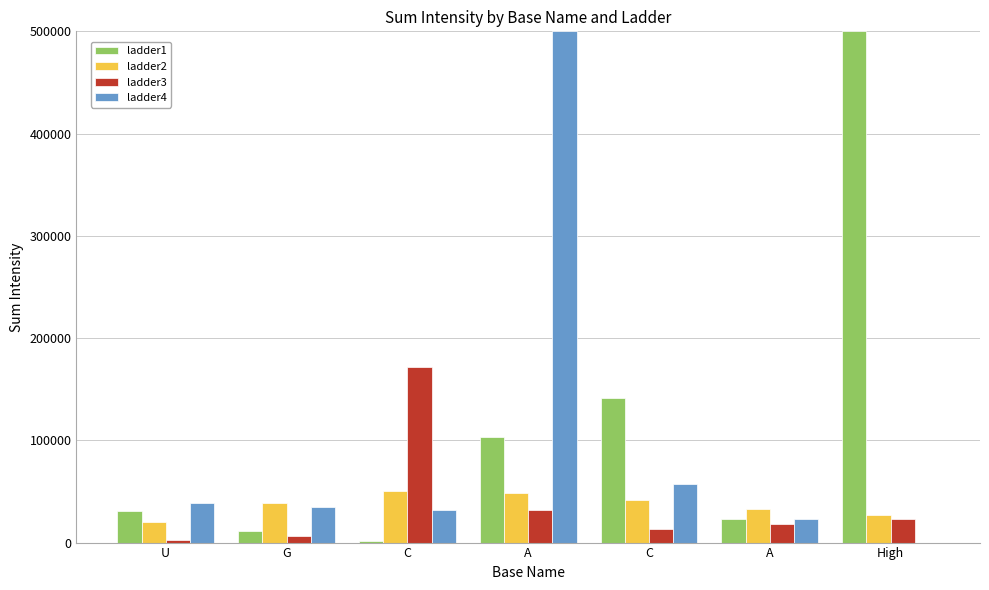

What is the sum of all ladder3 values?

267144.3